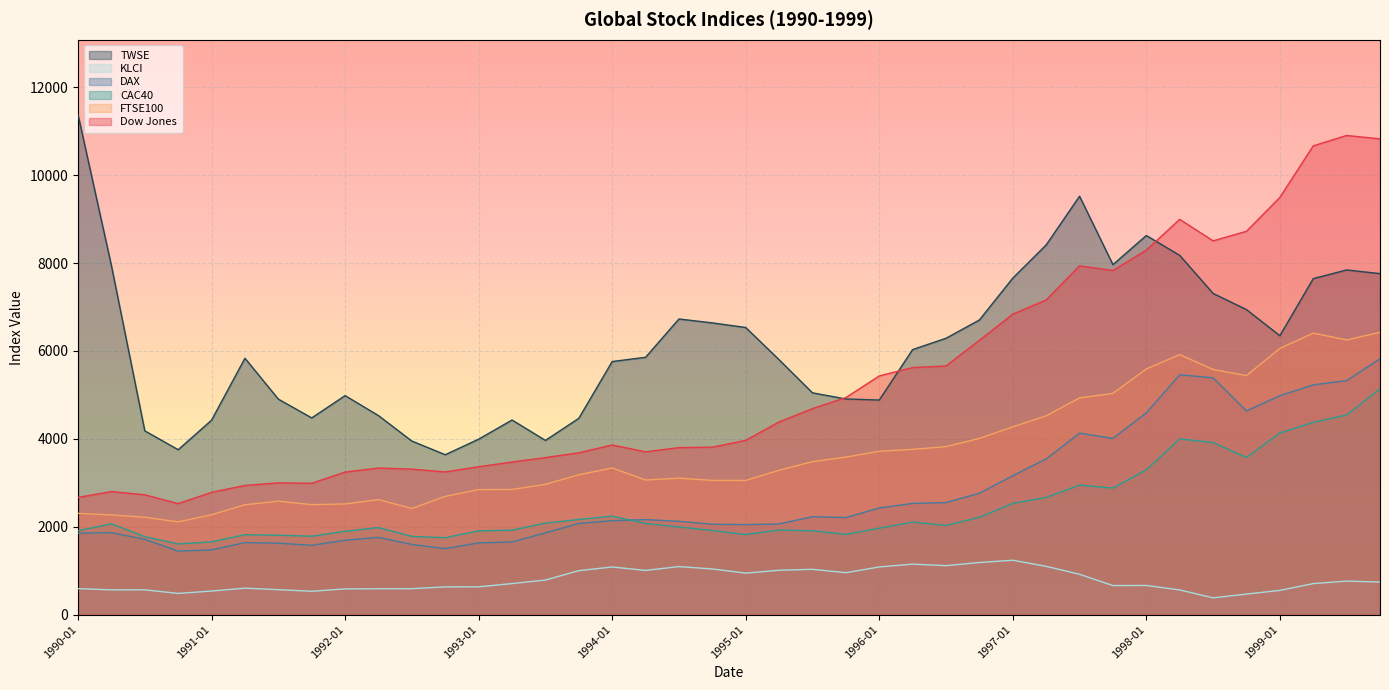

The DAX series shows 5457.4 at 1998-04. True or false?

True